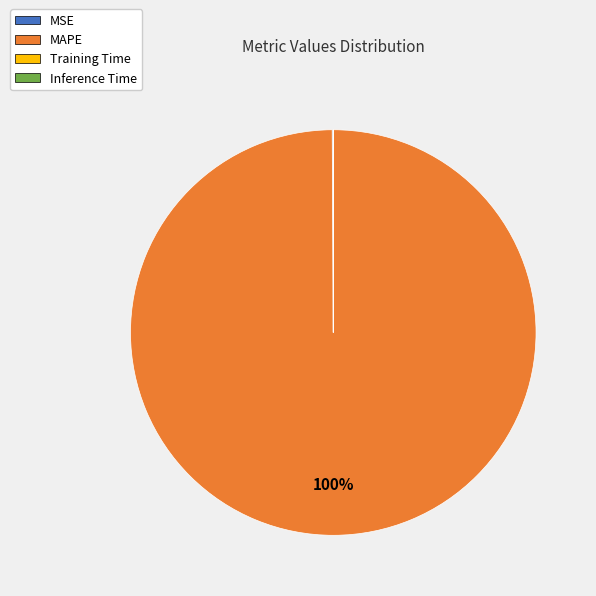

True or false: MAPE accounts for 100% of the total.

True